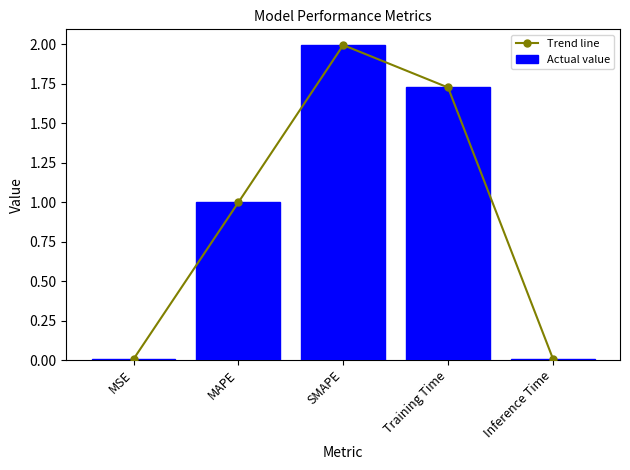

What is the label of the 5th bar from the left?

Inference Time